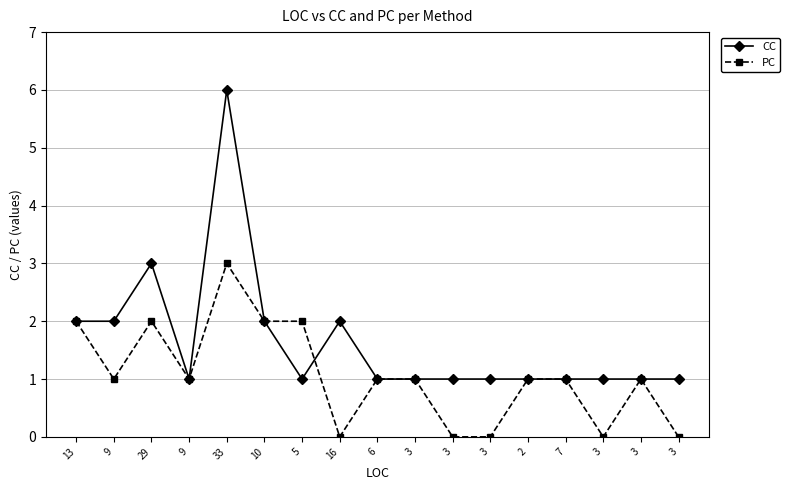

What is the difference between the maximum and minimum values in the CC series?

5